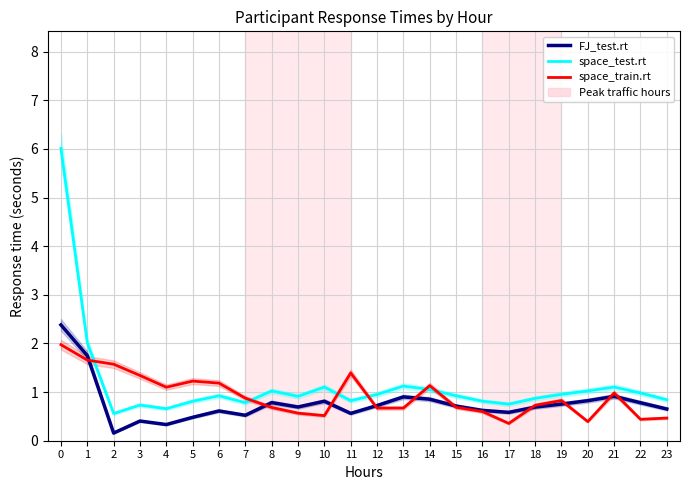

At which label is FJ_test.rt closest to 1?

21